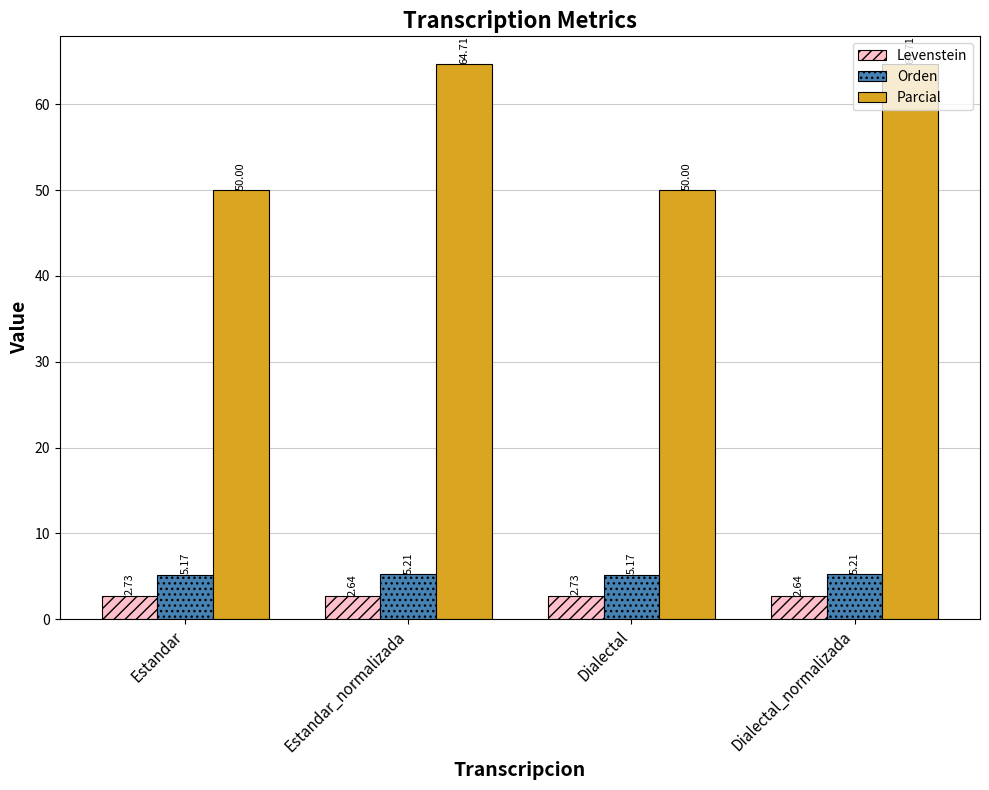

What is the maximum value for Parcial?

64.7